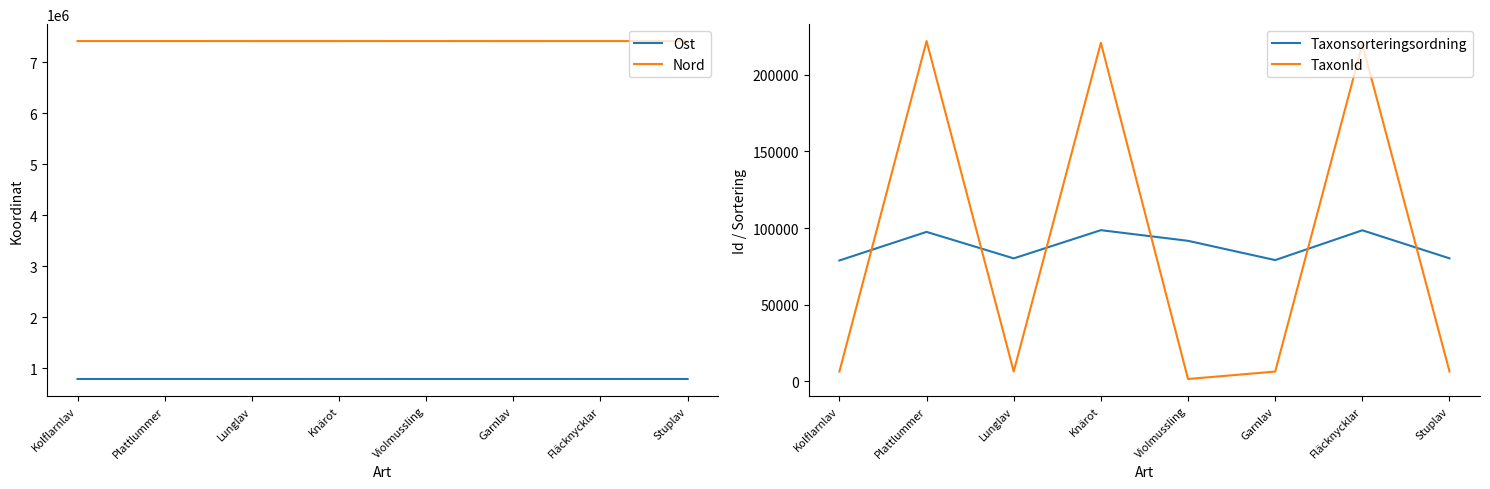

How many values in the TaxonId series are below 6462?

4